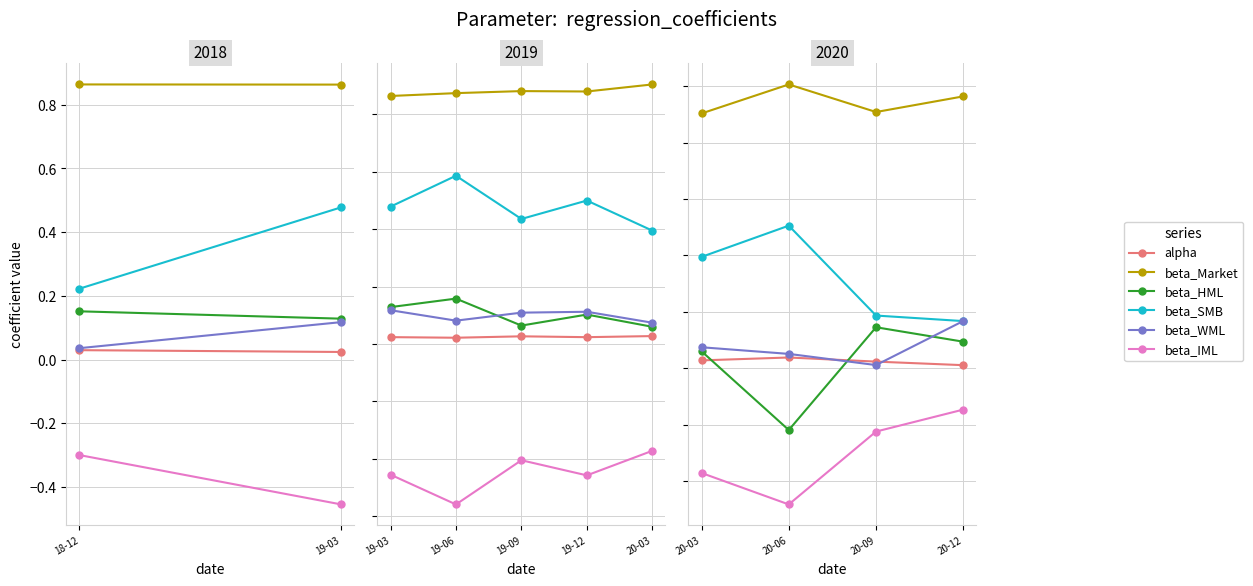

True or false: alpha and beta_SMB cross at least once.

False